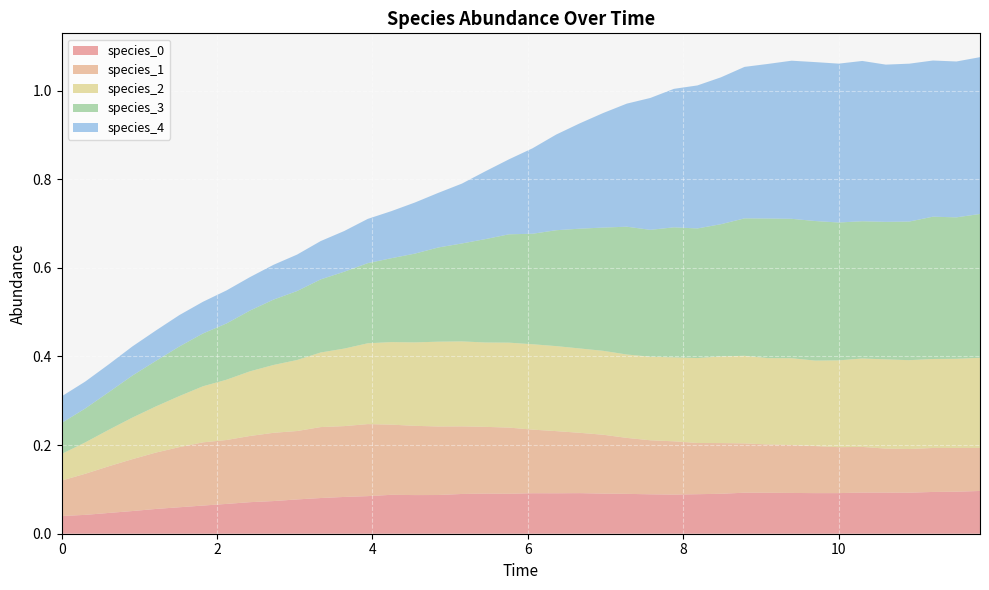

Reading right to left, transcribe all the data shown in this chart.

species_0: 0.1	0.1	0.1	0.1	0.1	0.1	0.1	0.1	0.1	0.1	0.1	0.1	0.1	0.1	0.1	0.1	0.1	0.1	0.1	0.1	0.1	0.1	0.1	0.1	0.1	0.1	0.1	0.1	0.1	0.1	0.1	0.1	0.1	0.1	0.1	0.1	0.1	0.0	0.0	0.0
species_1: 0.1	0.1	0.1	0.1	0.1	0.1	0.1	0.1	0.1	0.1	0.1	0.1	0.1	0.1	0.1	0.1	0.1	0.1	0.1	0.1	0.1	0.2	0.2	0.2	0.2	0.2	0.2	0.2	0.2	0.2	0.2	0.1	0.1	0.1	0.1	0.1	0.1	0.1	0.1	0.1
species_2: 0.2	0.2	0.2	0.2	0.2	0.2	0.2	0.2	0.2	0.2	0.2	0.2	0.2	0.2	0.2	0.2	0.2	0.2	0.2	0.2	0.2	0.2	0.2	0.2	0.2	0.2	0.2	0.2	0.2	0.2	0.2	0.1	0.1	0.1	0.1	0.1	0.1	0.1	0.1	0.1
species_3: 0.3	0.3	0.3	0.3	0.3	0.3	0.3	0.3	0.3	0.3	0.3	0.3	0.3	0.3	0.3	0.3	0.3	0.3	0.3	0.2	0.2	0.2	0.2	0.2	0.2	0.2	0.2	0.2	0.2	0.2	0.1	0.1	0.1	0.1	0.1	0.1	0.1	0.1	0.1	0.1
species_4: 0.4	0.4	0.4	0.4	0.4	0.4	0.4	0.4	0.4	0.3	0.3	0.3	0.3	0.3	0.3	0.3	0.3	0.2	0.2	0.2	0.2	0.2	0.1	0.1	0.1	0.1	0.1	0.1	0.1	0.1	0.1	0.1	0.1	0.1	0.1	0.1	0.1	0.1	0.1	0.1